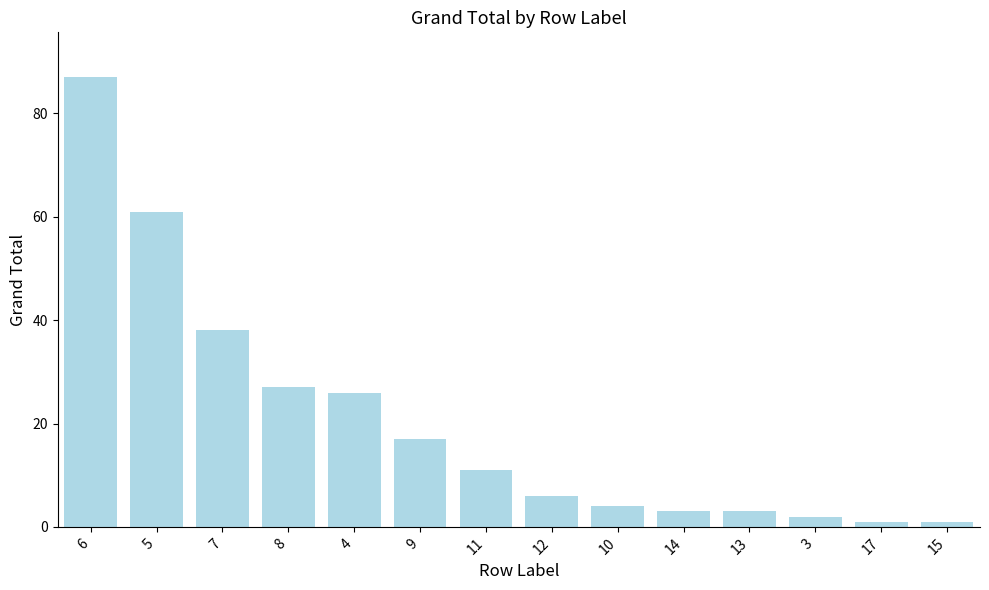

Approximately how many times larger is the value at 6 compared to 9?

5.1